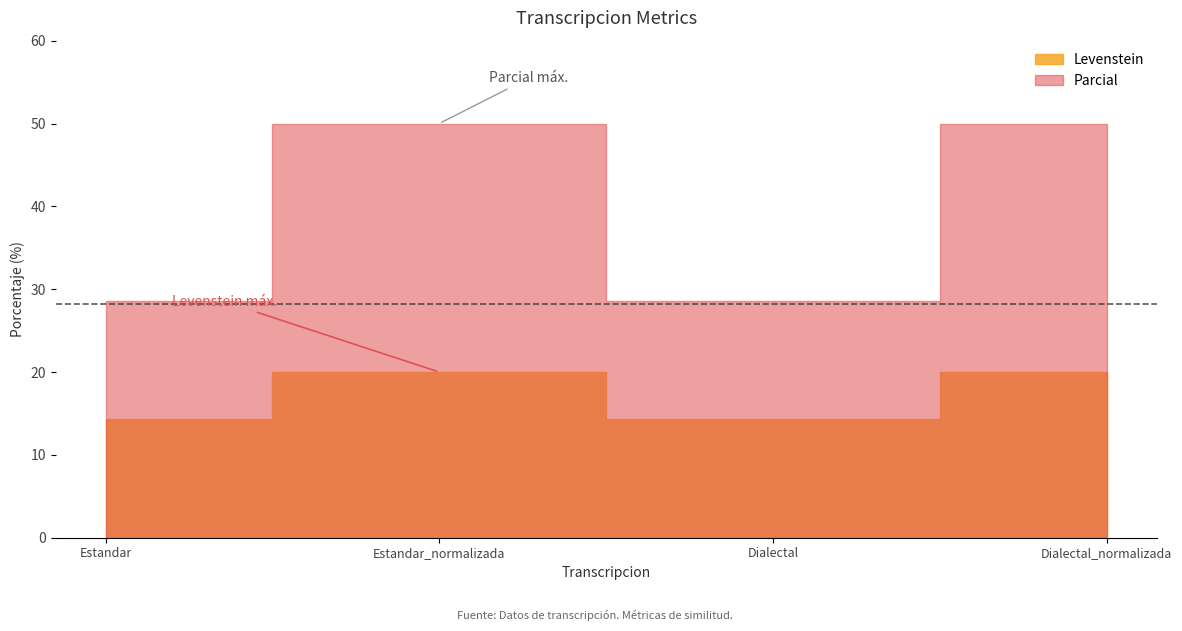

What is the sum of the Levenstein values at Estandar and Estandar_normalizada?

34.3